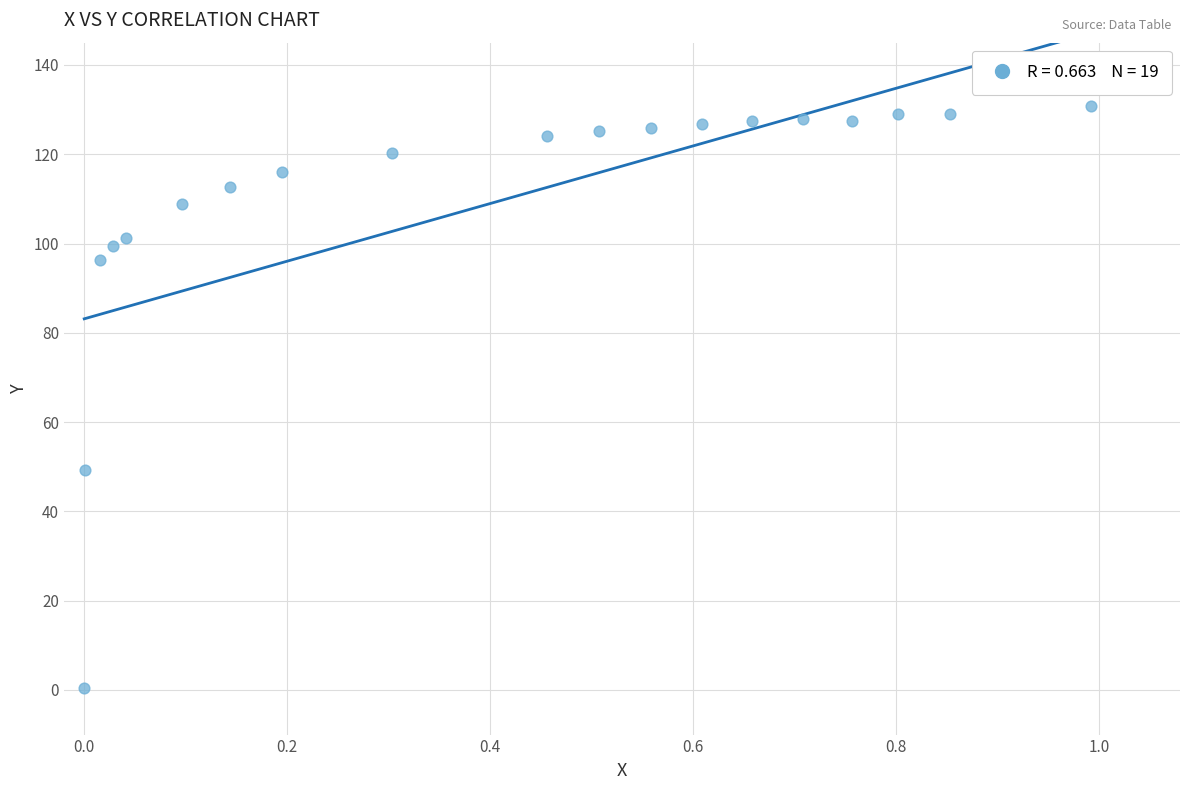

What is the range of Y values (max minus min)?

130.5